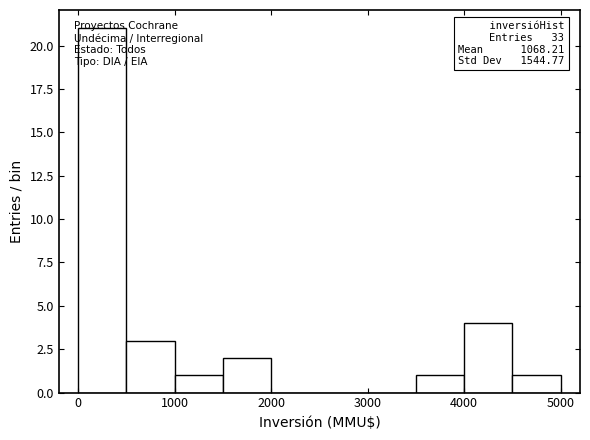

Which range on the x-axis has the tallest bar?

0 to 500